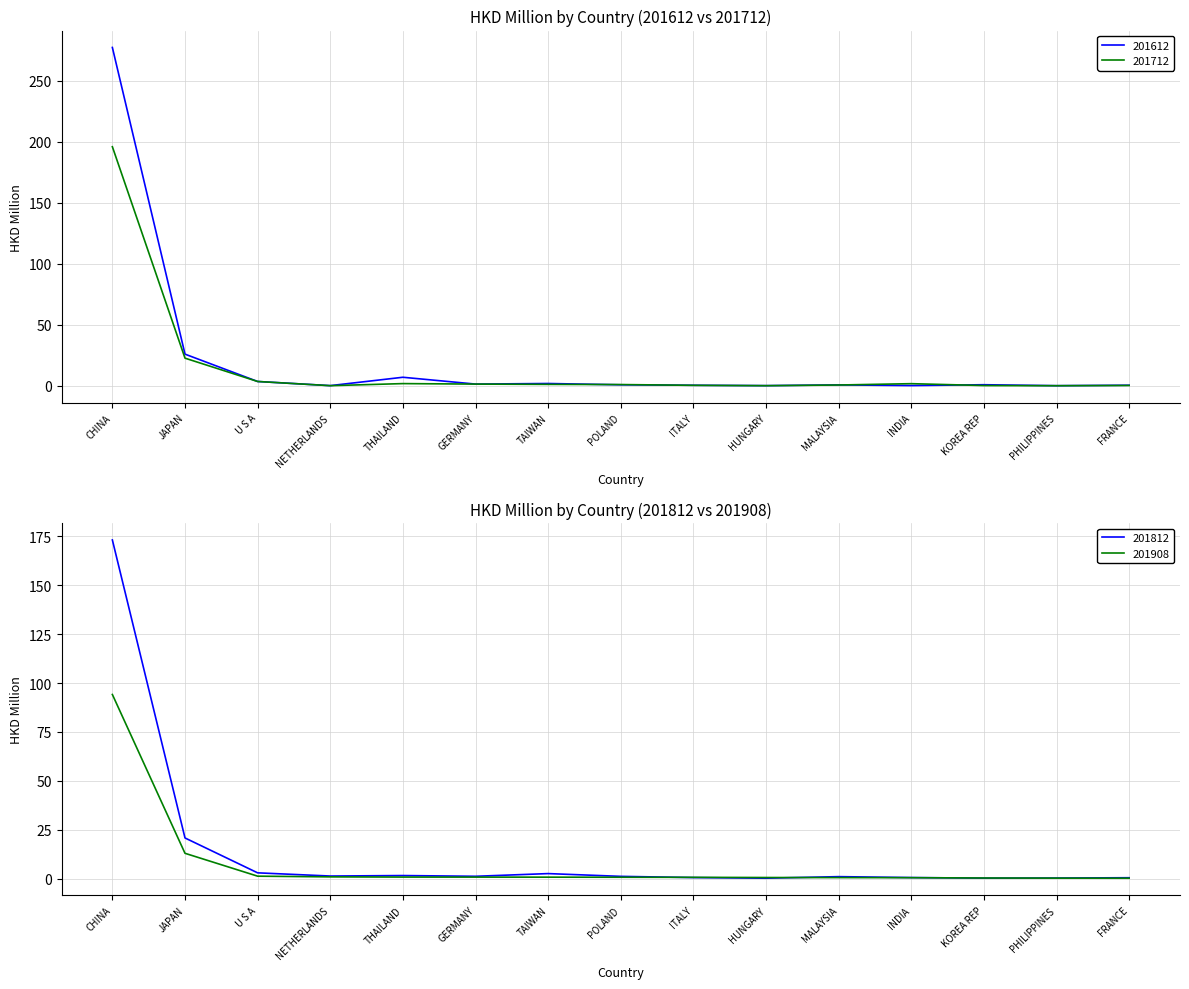

What are all the series names shown in the legend?

201612, 201712, 201812, 201908